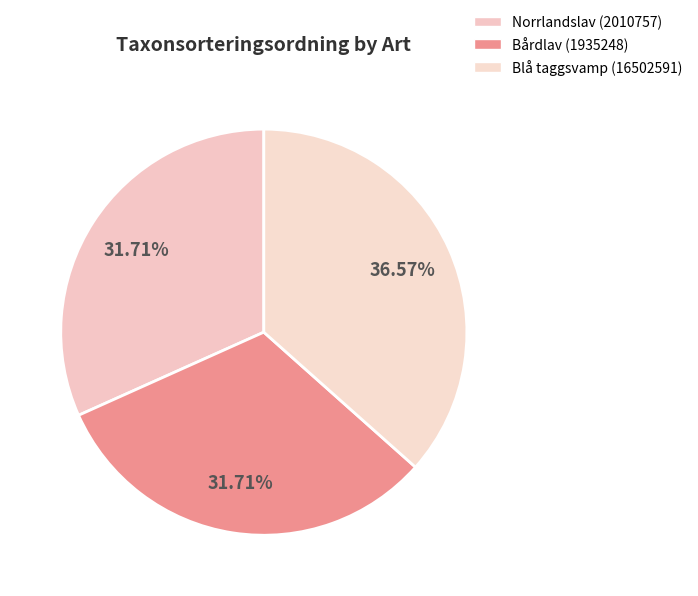

Count the number of slices in the pie.

3